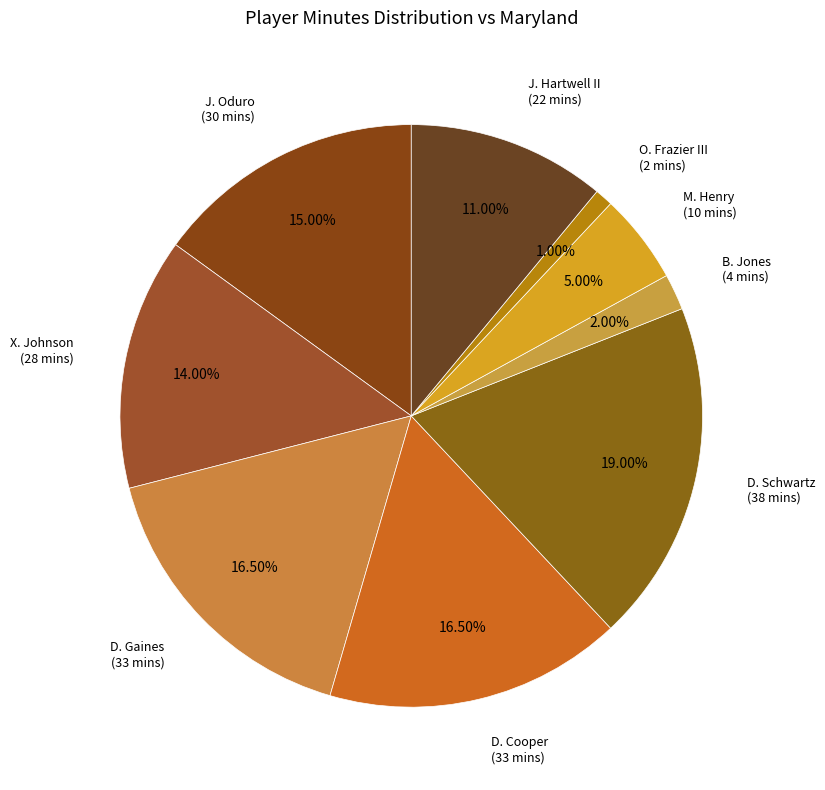

Does J. Oduro represent more than half of the total?

No